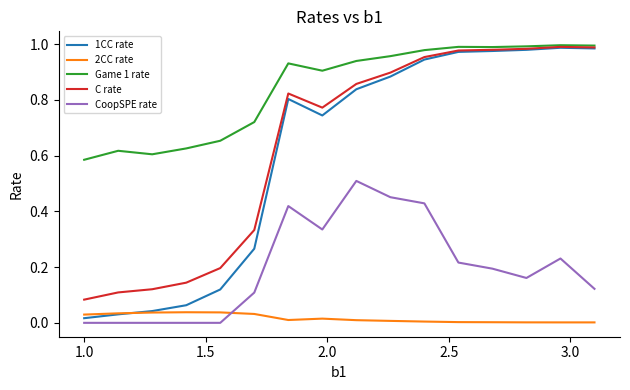

Which series has the largest total across all categories?

Game 1 rate